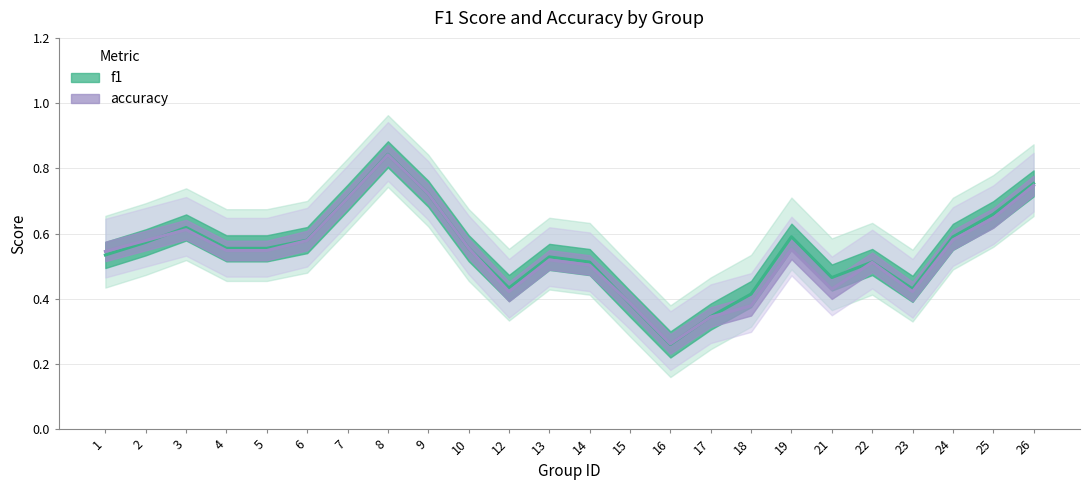

The f1 series shows 0.8 at 8. True or false?

True